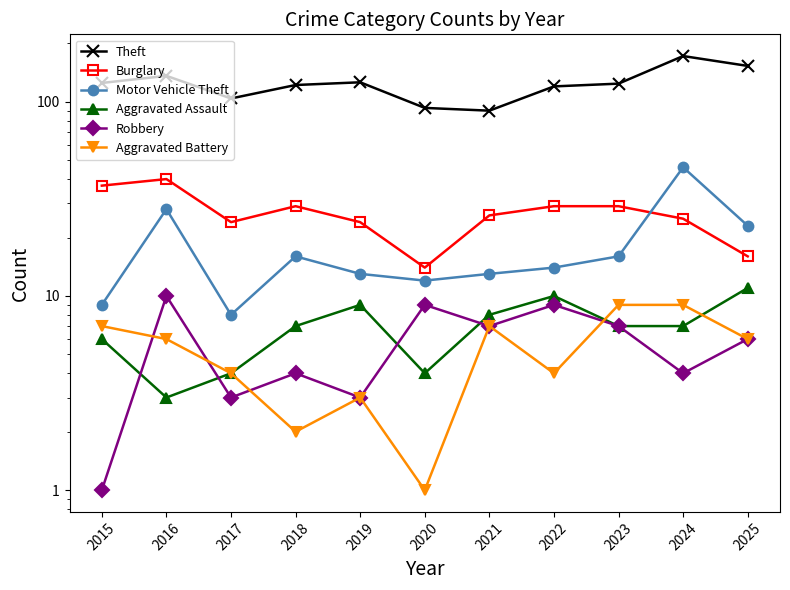

The Burglary series shows 12 at 2024. True or false?

False